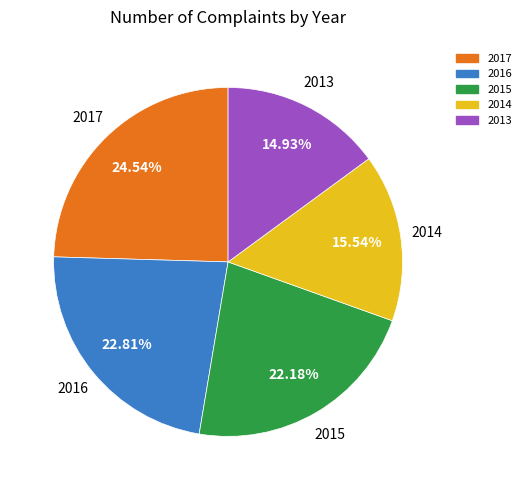

To the nearest percent, what is the difference between the largest and smallest slice percentages?

10%